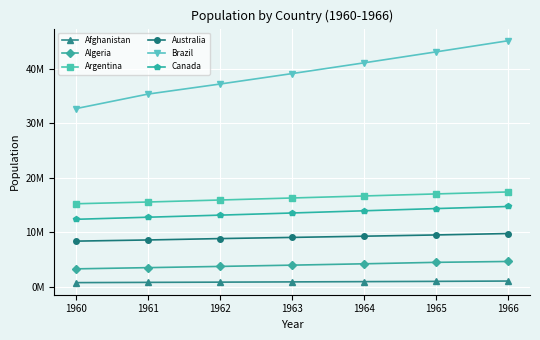

Which series has the widest spread of values?

Brazil